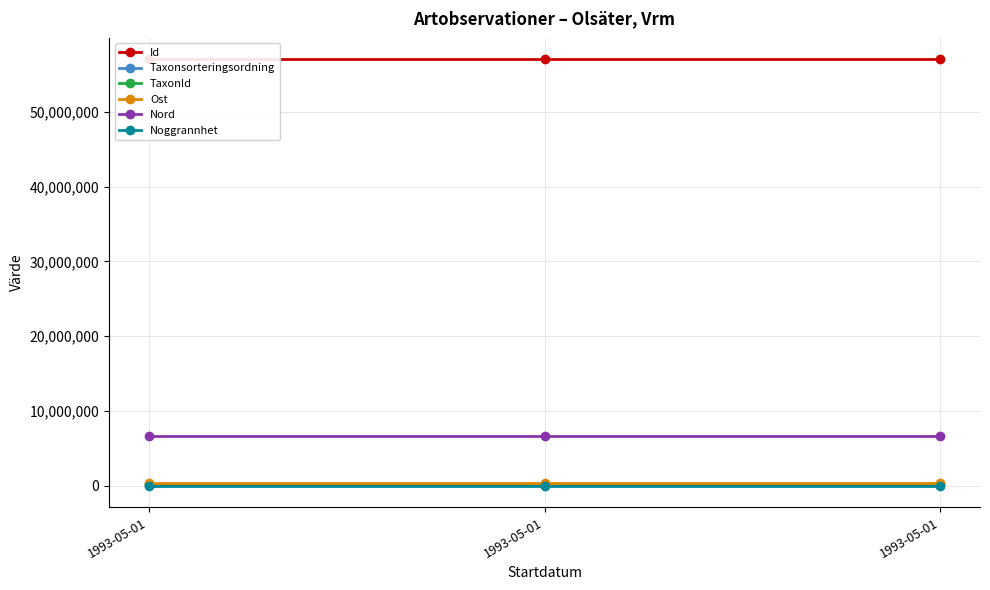

What is the total value across all series at 1993-05-01?

64325186.5